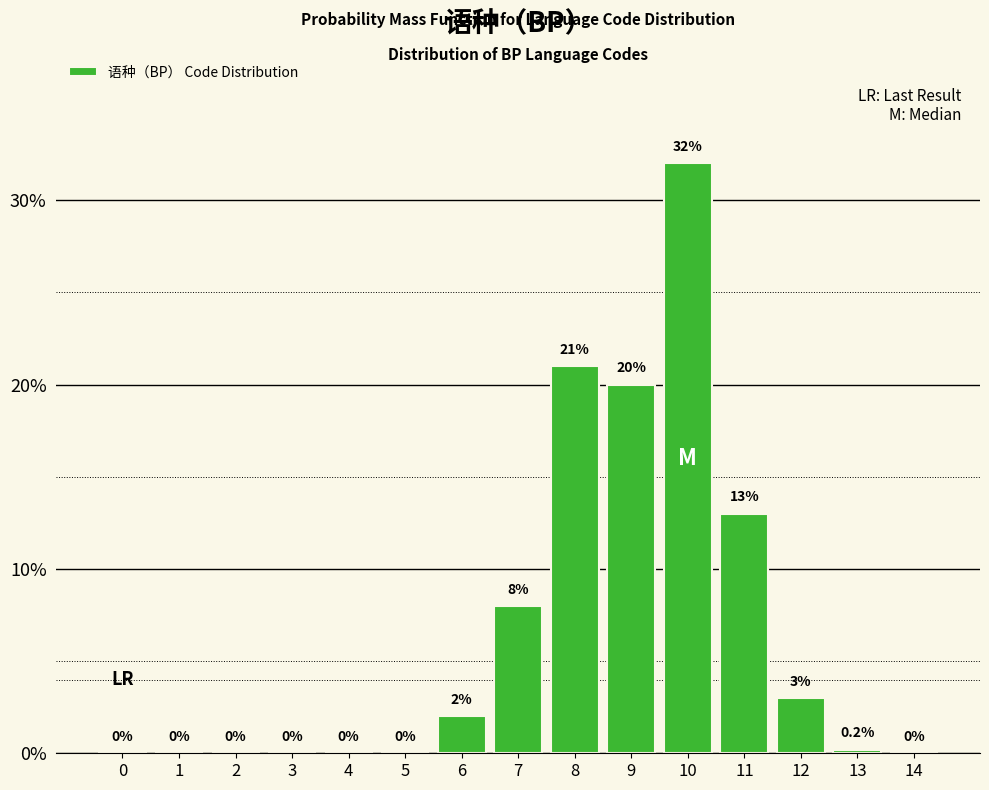

Reading left to right, list all the values displayed in this chart.

0=0.0	1=0.0	2=0.0	3=0.0	4=0.0	5=0.0	6=2.0	7=8.0	8=21.0	9=20.0	10=32.0	11=13.0	12=3.0	13=0.2	14=0.0